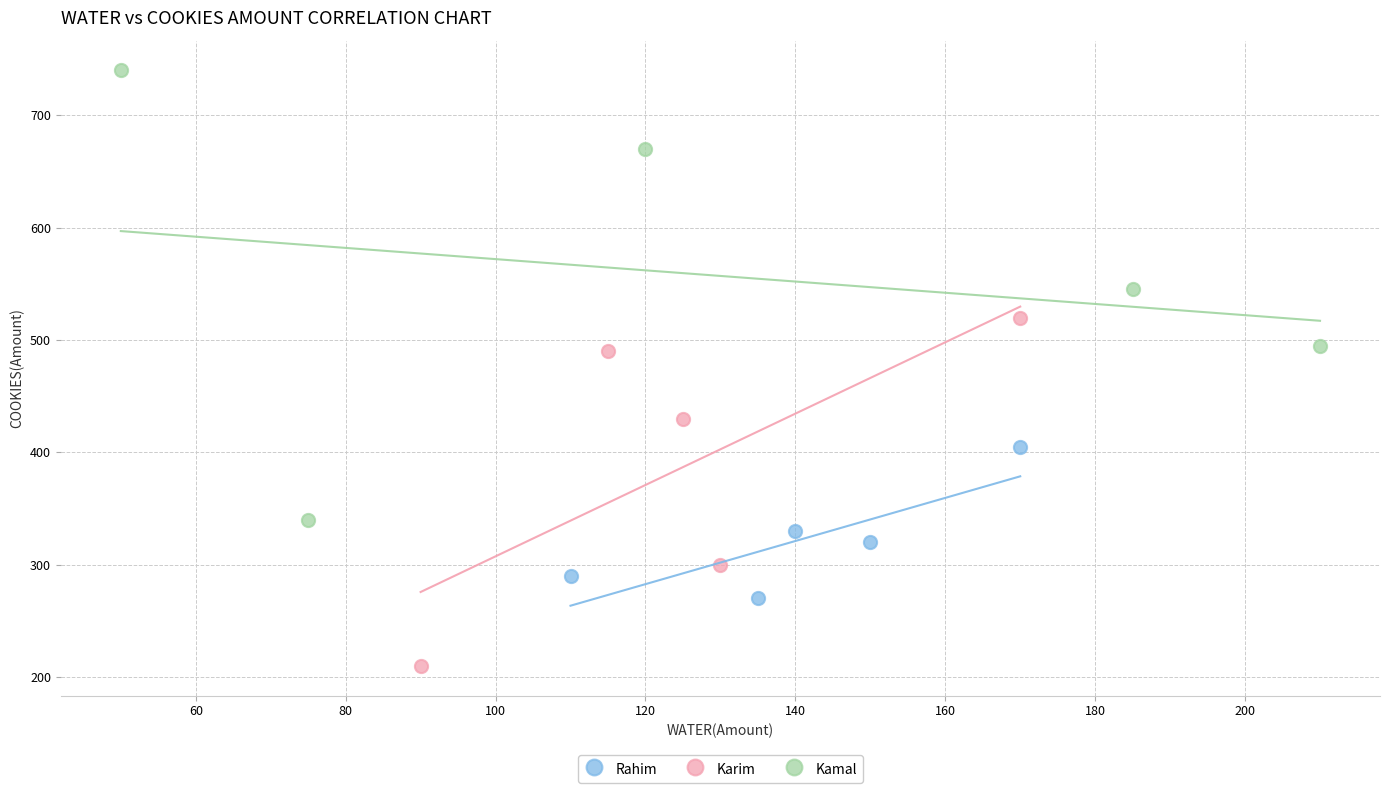

What are all the series names shown in the legend?

Rahim, Karim, Kamal